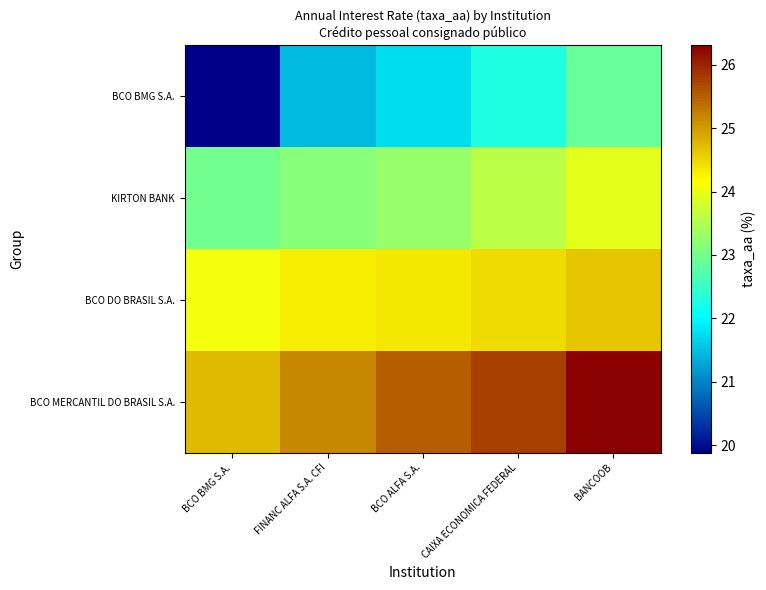

At which category is the sum across all series the highest?

BANCOOB